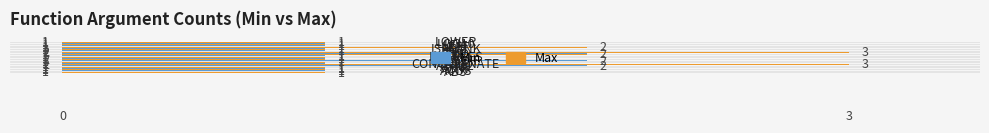

Count the Min values in the range 1 to 2.

19